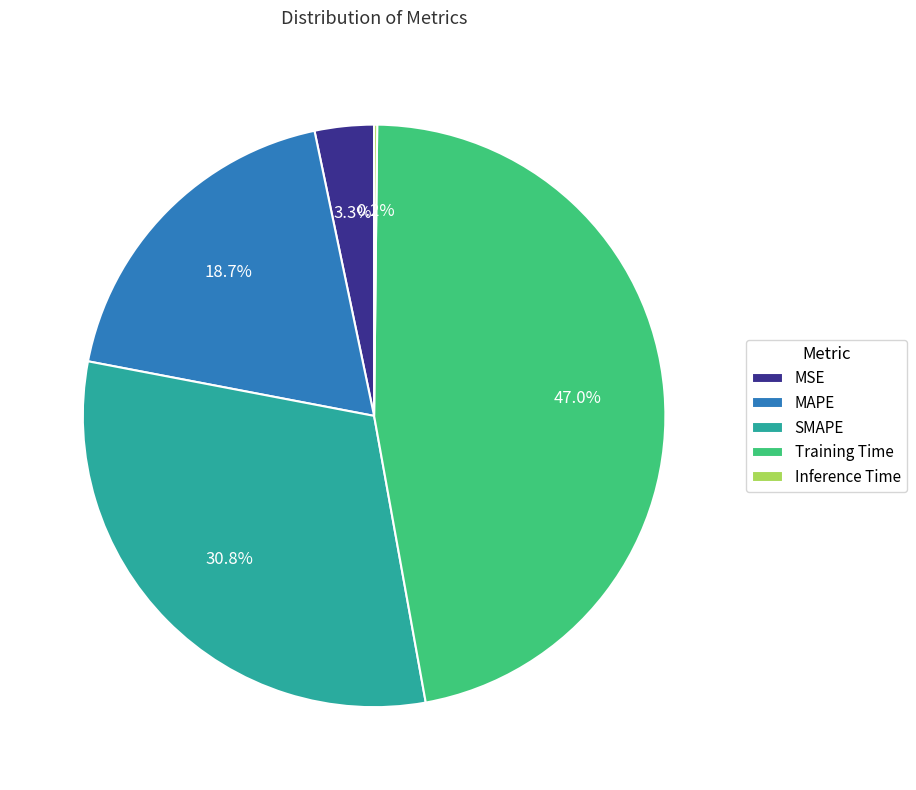

How much of the chart is everything except SMAPE?

69.2%